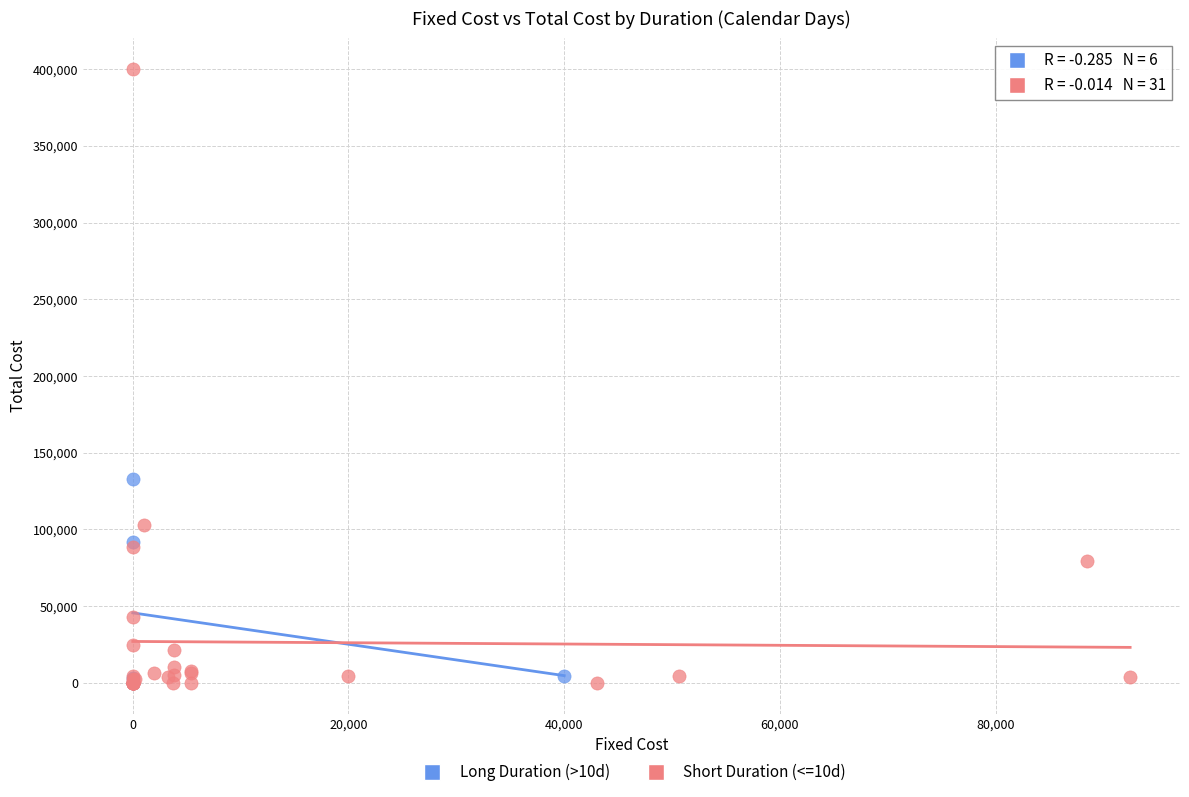

Which series reaches the maximum Y coordinate?

Short Duration (<=10d)